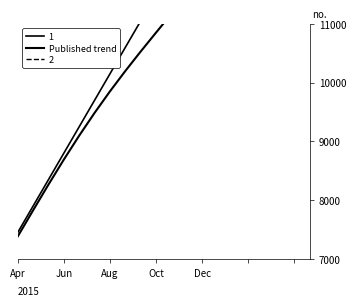

True or false: the data has more than 0 interior local peaks.

False